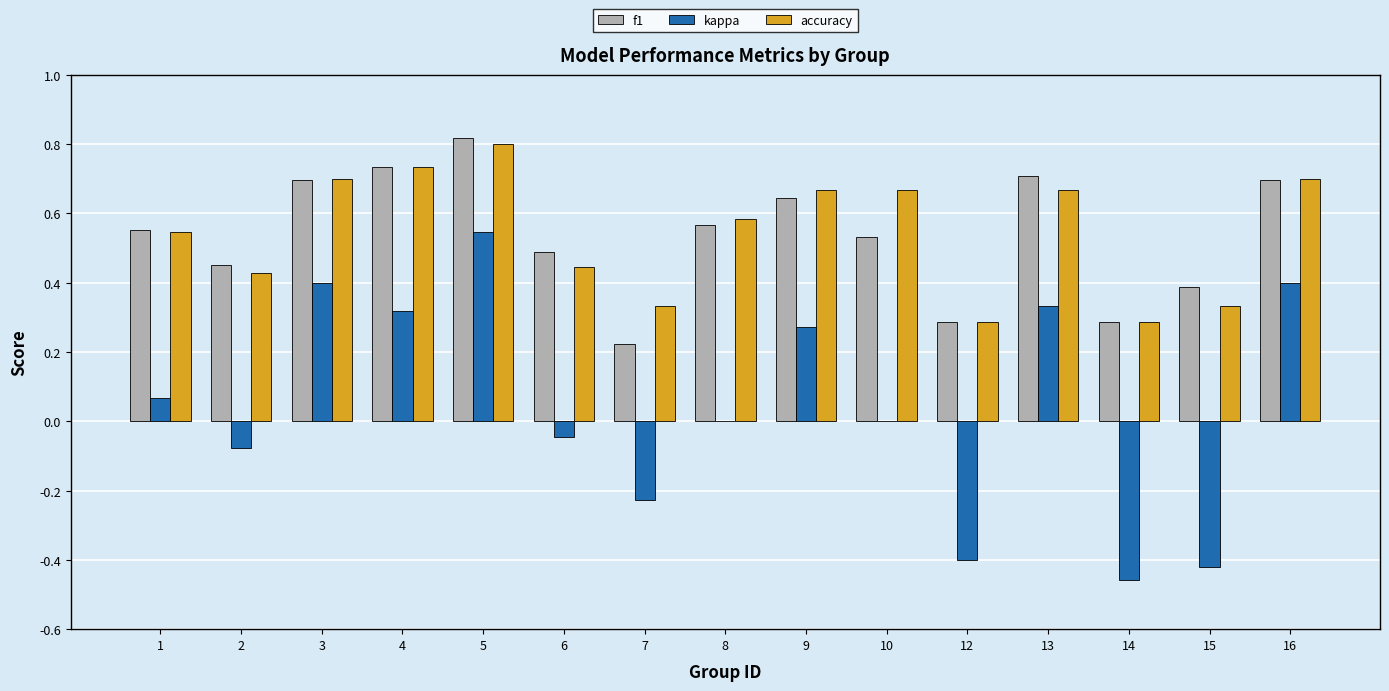

Where is f1 nearest to the value 0?

7